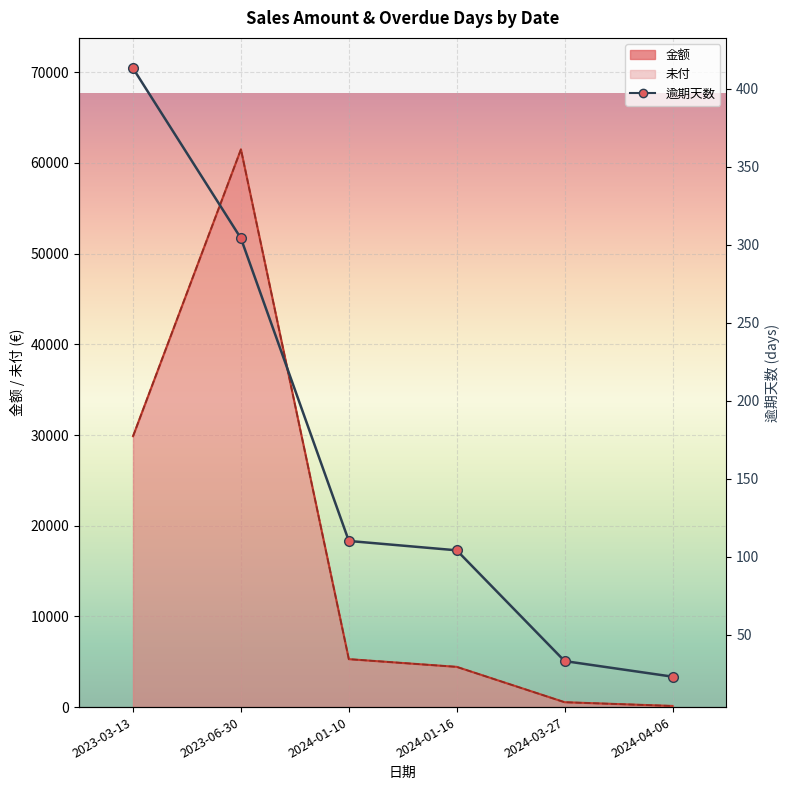

The value of 金额 at 2024-01-16 is 4435.1. True or false?

True